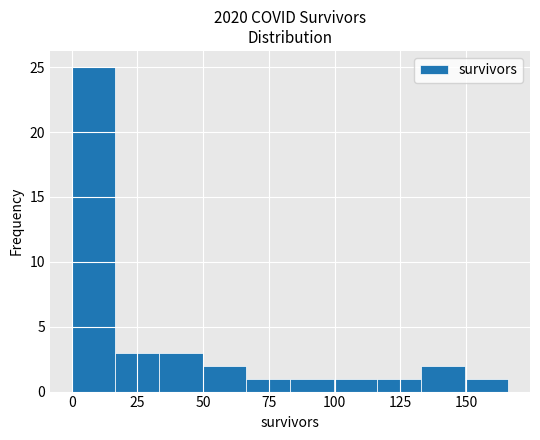

Around what value on the x-axis is the tallest bar? Give the approximate position of its centre, as read against the axis.

10